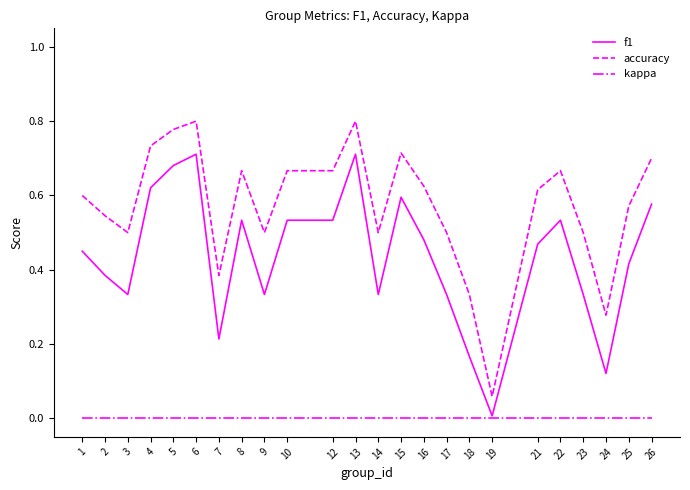

Is the value of f1 at 13 greater than the value of accuracy at 17?

Yes